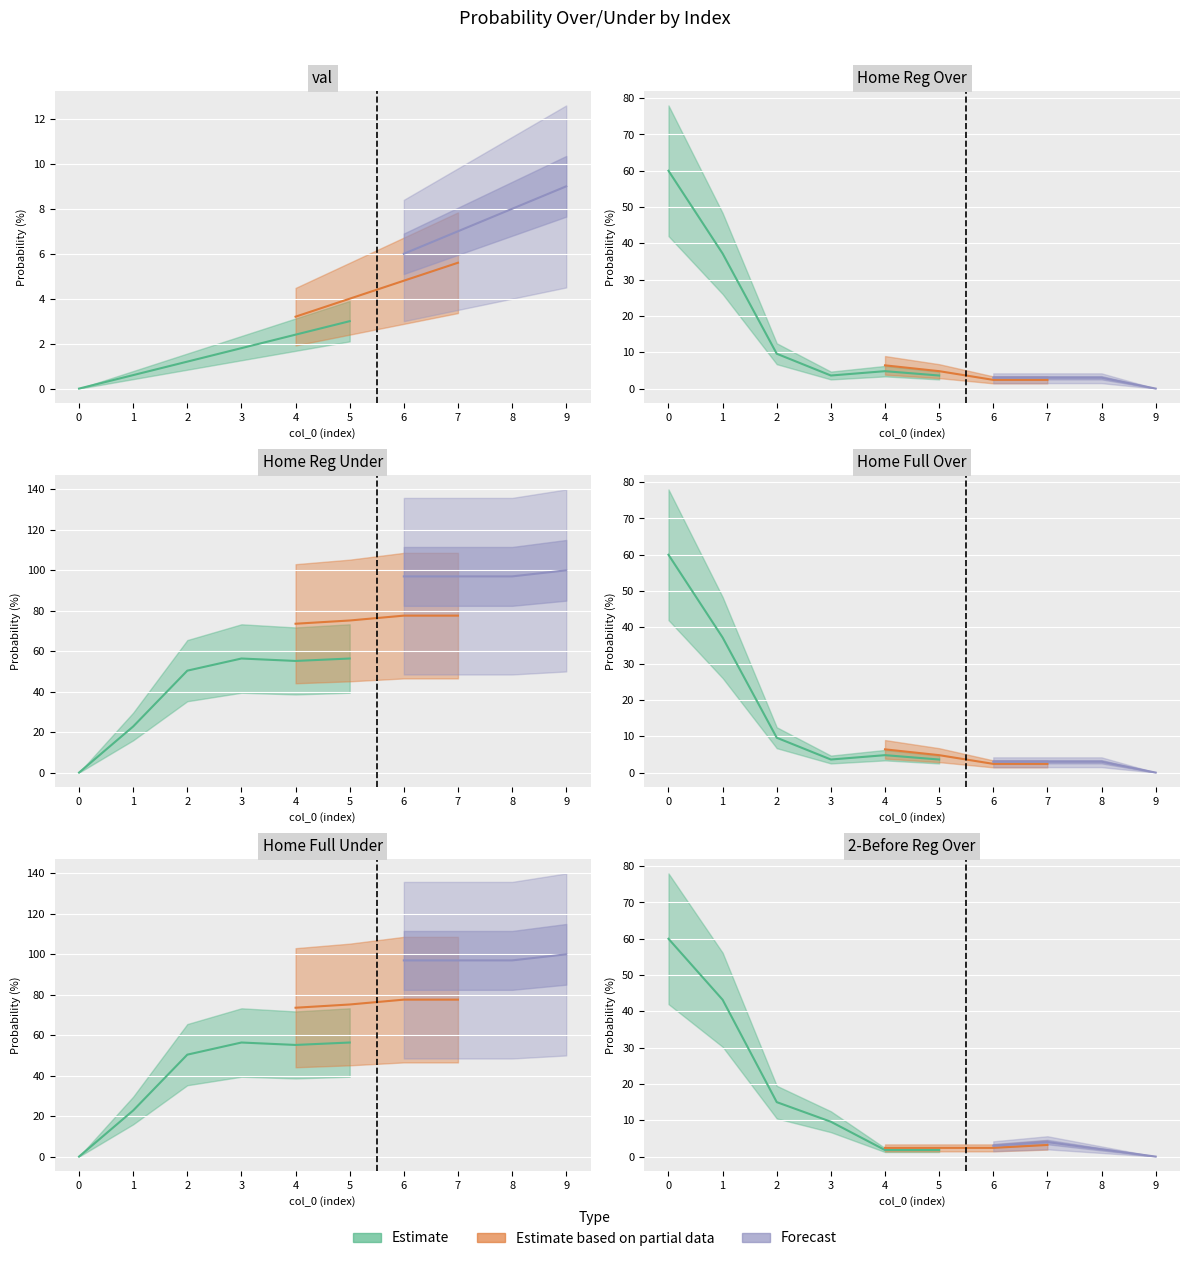

Where is the first local maximum for home_reg_over?

4